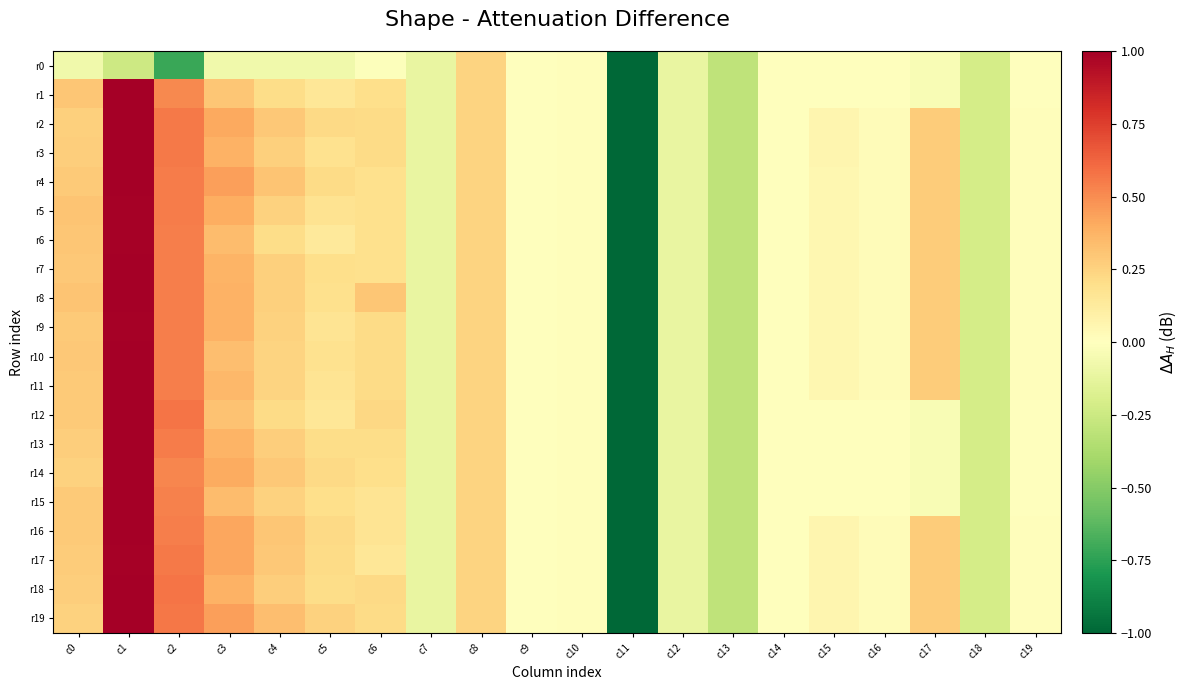

What is the total value across all series at c19?

0.2